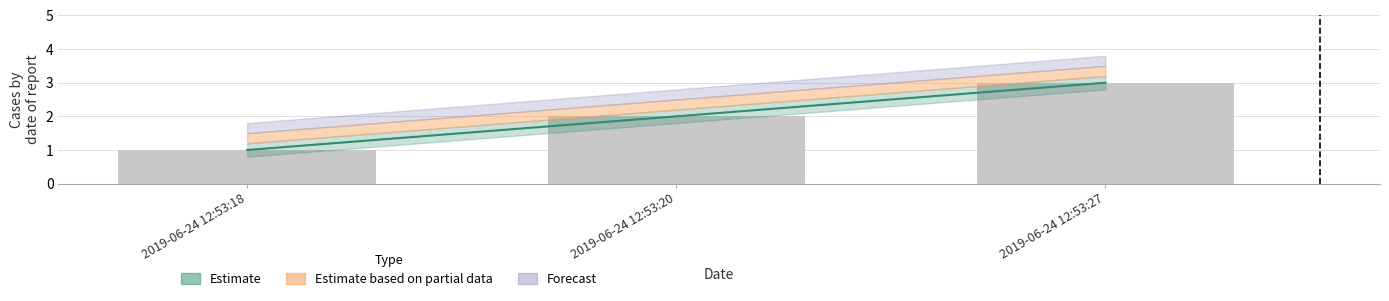

Count the number of categories in the chart.

3